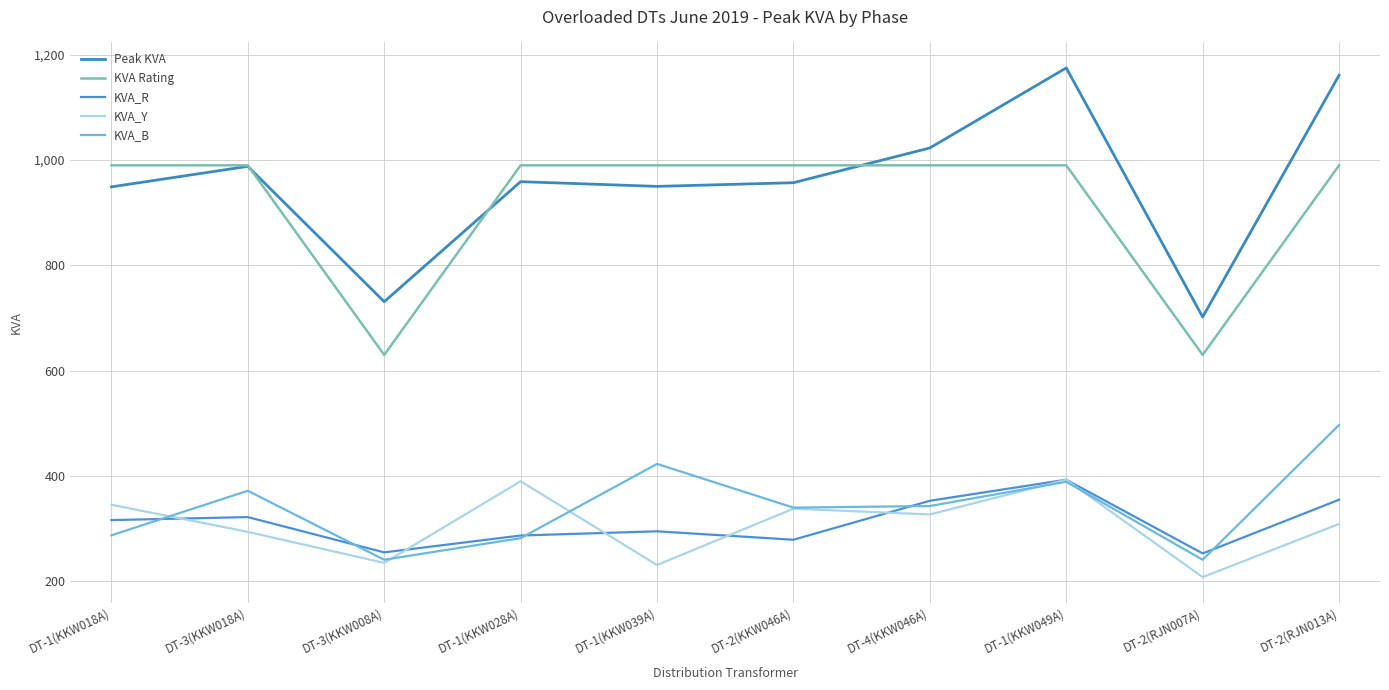

True or false: KVA_Y has more than 2 points higher than both neighbors.

True